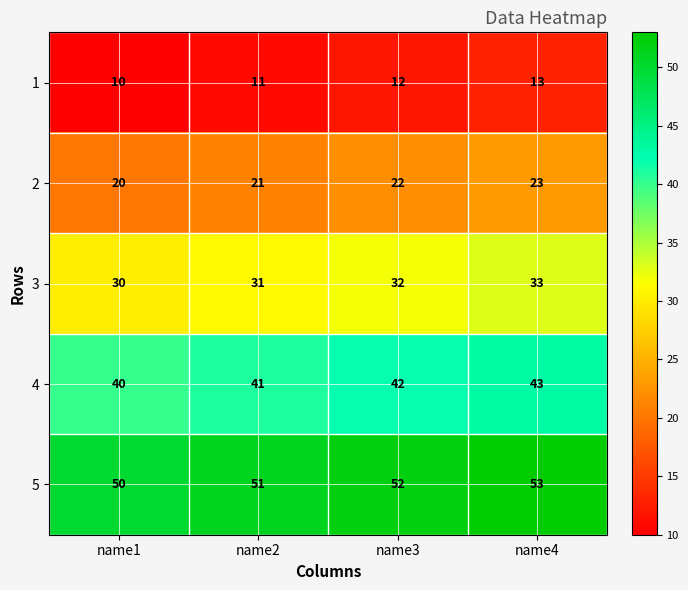

At which label is 3 closest to 31?

name2